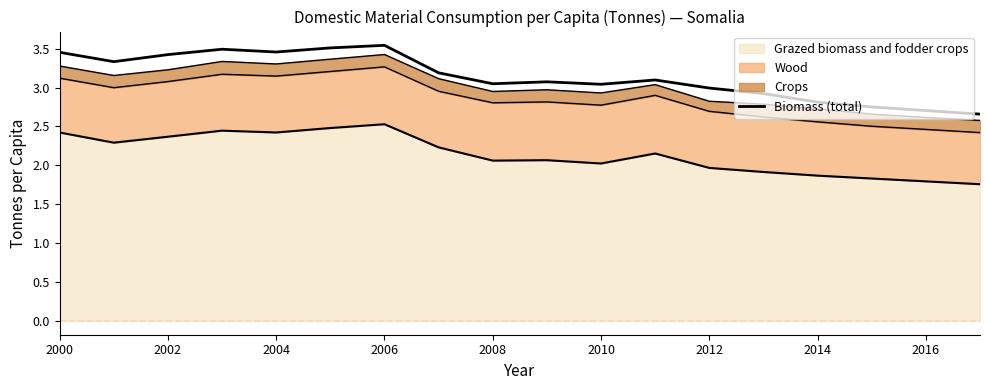

What is the greatest value displayed?

3.5